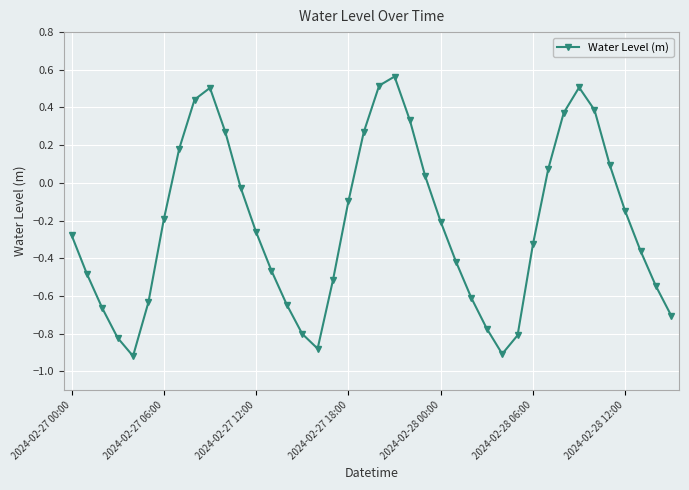

How many points are higher than both their immediate neighbors (excluding endpoints)?

3